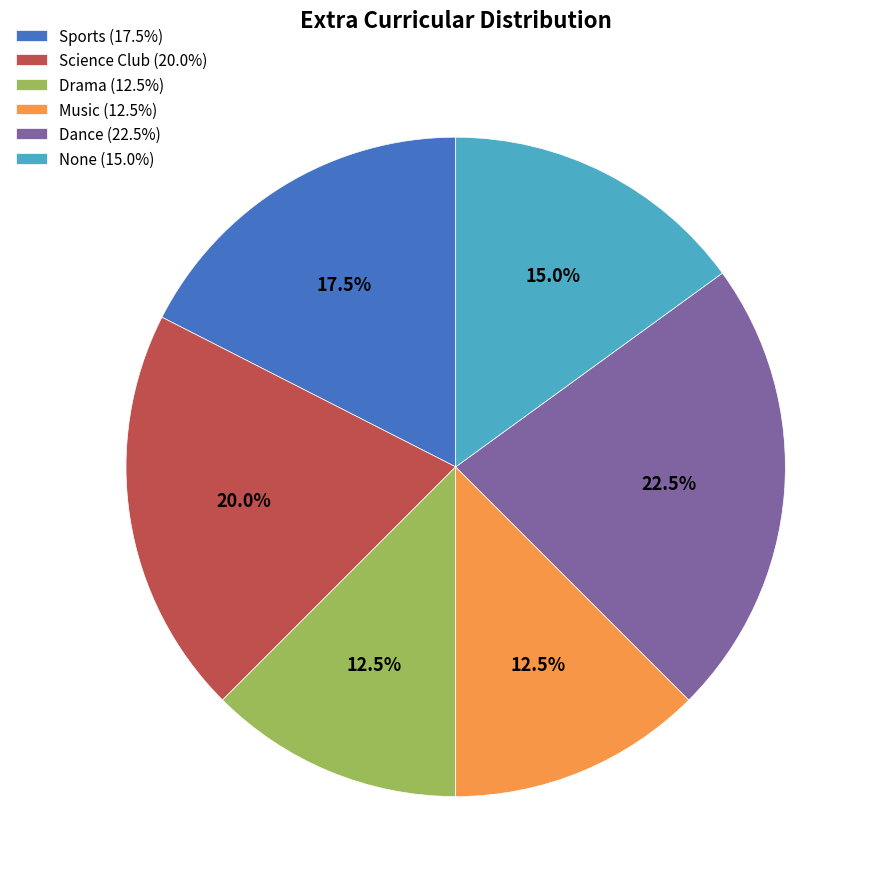

Count the number of slices in the pie.

6